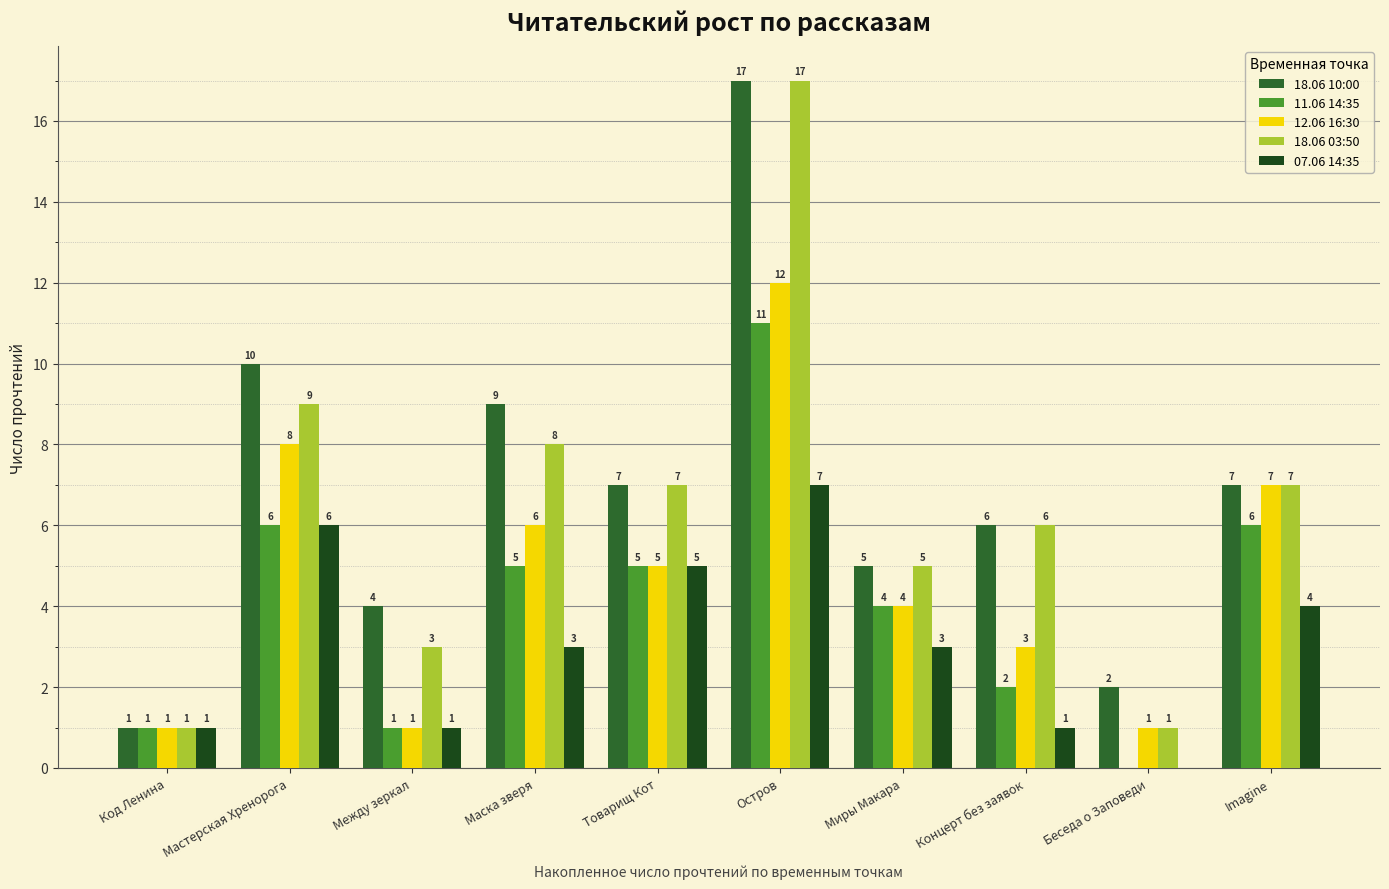

Reading right to left, extract all data points from this chart.

18.06 10:00: Imagine=7	Беседа о Заповеди=2	Концерт без заявок=6	Миры Макара=5	Остров=17	Товарищ Кот=7	Маска зверя=9	Между зеркал=4	Мастерская Хренорога=10	Код Ленина=1
11.06 14:35: Imagine=6	Беседа о Заповеди=0	Концерт без заявок=2	Миры Макара=4	Остров=11	Товарищ Кот=5	Маска зверя=5	Между зеркал=1	Мастерская Хренорога=6	Код Ленина=1
12.06 16:30: Imagine=7	Беседа о Заповеди=1	Концерт без заявок=3	Миры Макара=4	Остров=12	Товарищ Кот=5	Маска зверя=6	Между зеркал=1	Мастерская Хренорога=8	Код Ленина=1
18.06 03:50: Imagine=7	Беседа о Заповеди=1	Концерт без заявок=6	Миры Макара=5	Остров=17	Товарищ Кот=7	Маска зверя=8	Между зеркал=3	Мастерская Хренорога=9	Код Ленина=1
07.06 14:35: Imagine=4	Беседа о Заповеди=0	Концерт без заявок=1	Миры Макара=3	Остров=7	Товарищ Кот=5	Маска зверя=3	Между зеркал=1	Мастерская Хренорога=6	Код Ленина=1